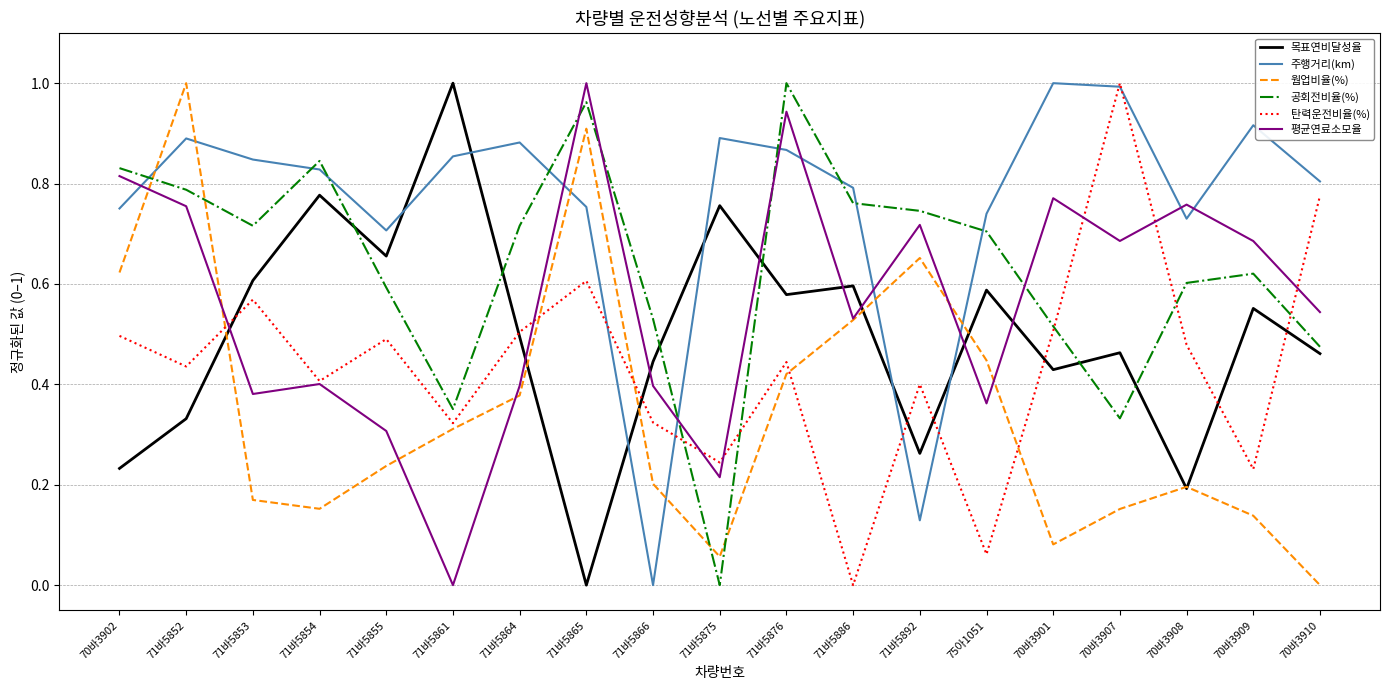

Count the number of data series in this chart.

6